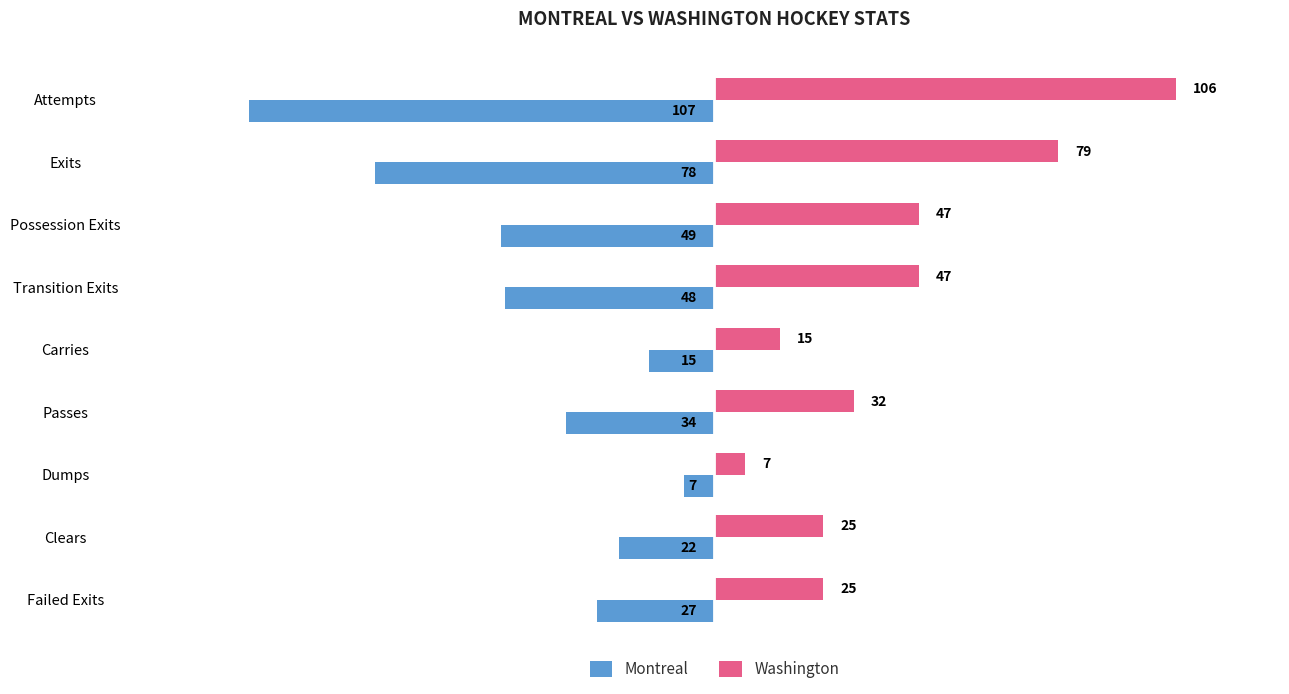

List the series in order of their overall mean, lowest first.

Montreal, Washington